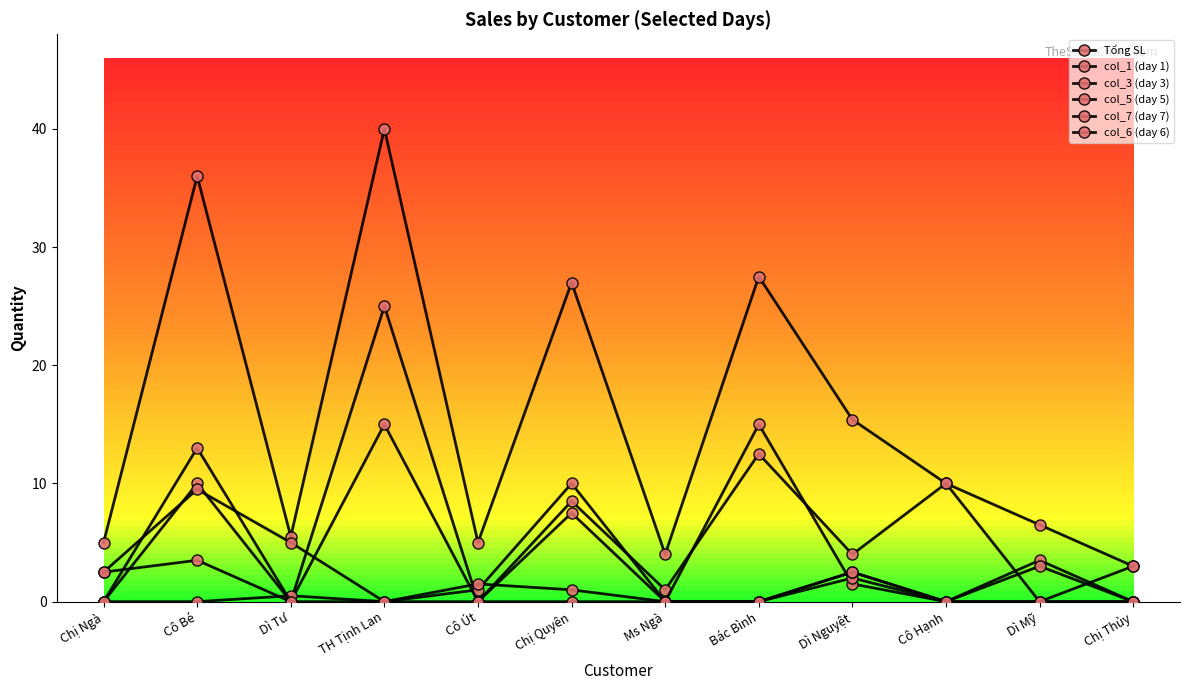

Which series changed the most between Chị Quyên and Bác Bình?

col_5 (day 5)